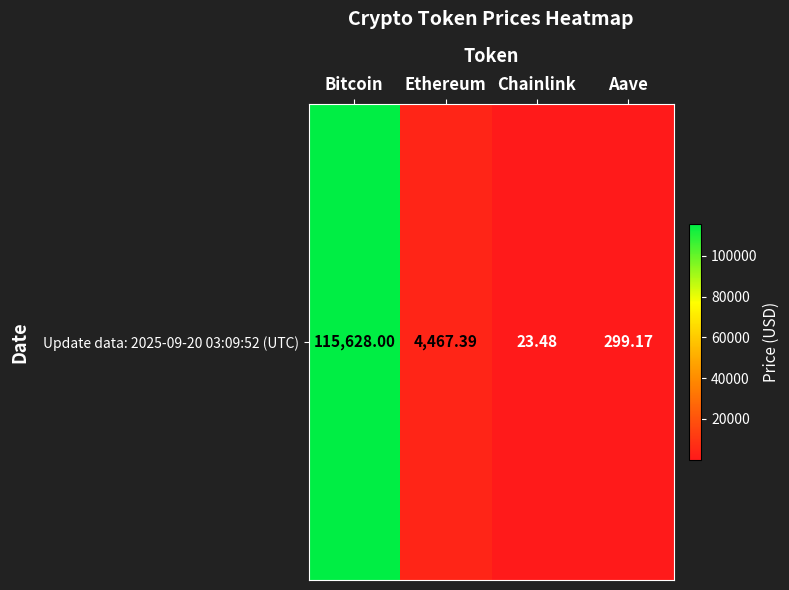

True or false: the data shows 23.5 at Chainlink.

True